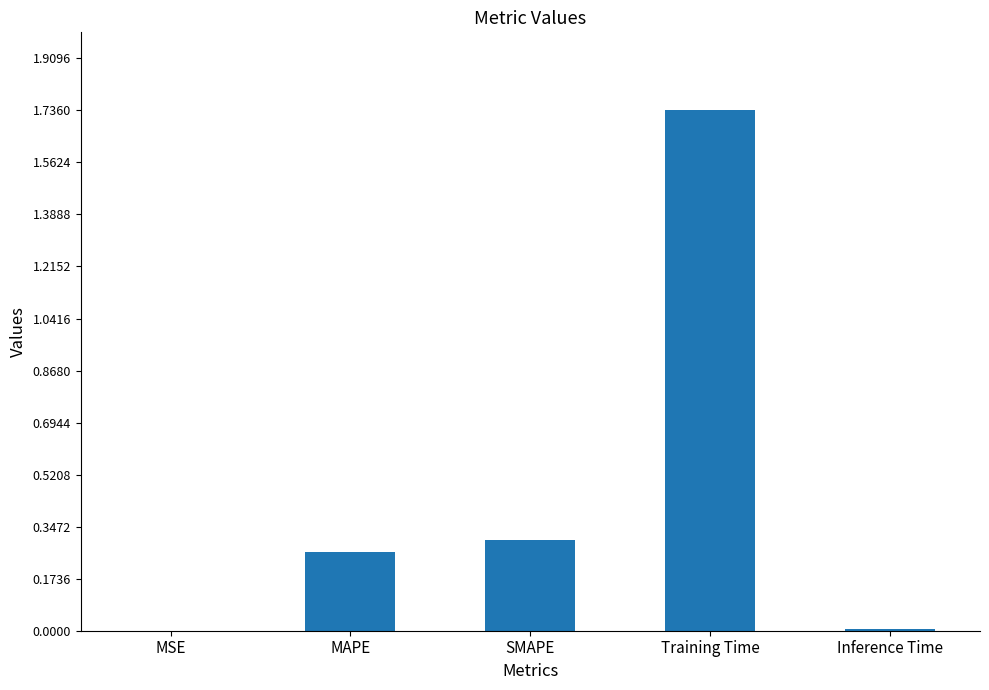

What is the change in value from MSE to SMAPE?

+0.3